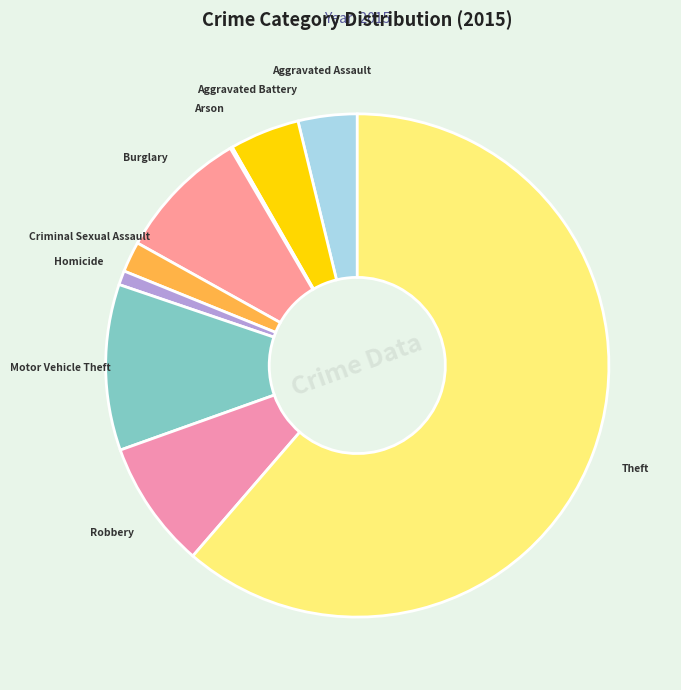

Is the sum of Robbery and Aggravated Battery greater than half?

No